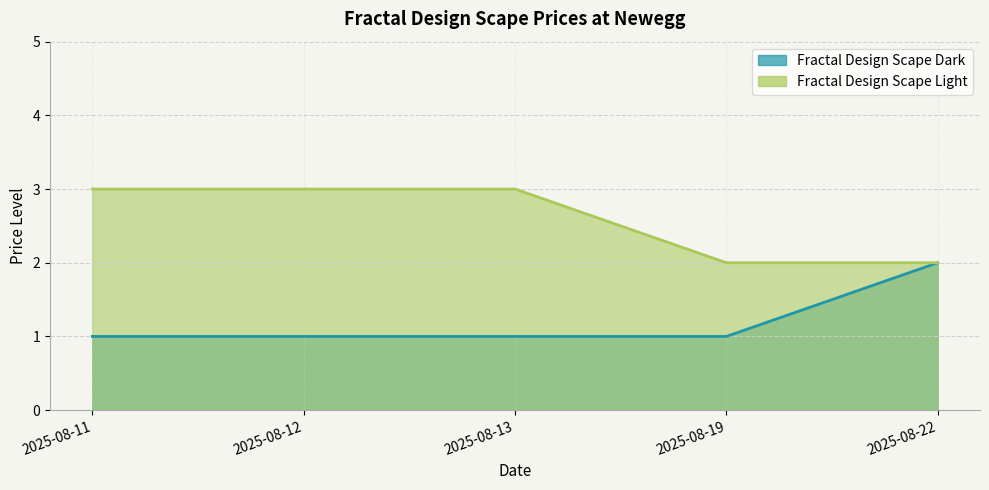

The Fractal Design Scape Light series shows 2 at 2025-08-19. True or false?

True